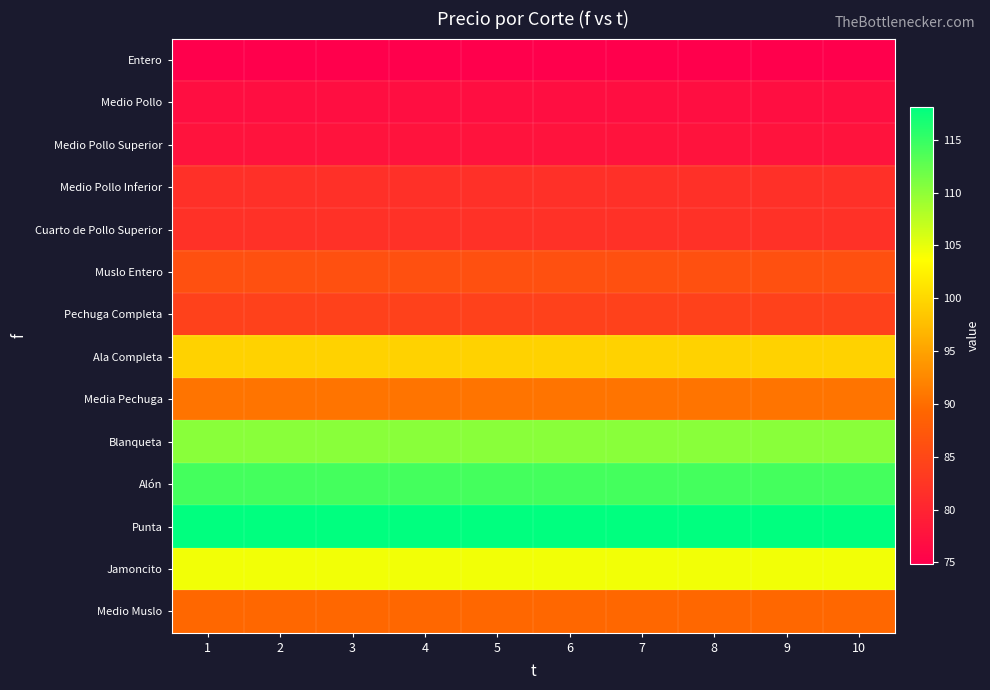

At 10, list the series in order from smallest to largest.

Entero, Medio Pollo, Medio Pollo Superior, Medio Pollo Inferior, Cuarto de Pollo Superior, Pechuga Completa, Muslo Entero, Medio Muslo, Media Pechuga, Ala Completa, Jamoncito, Blanqueta, Alón, Punta